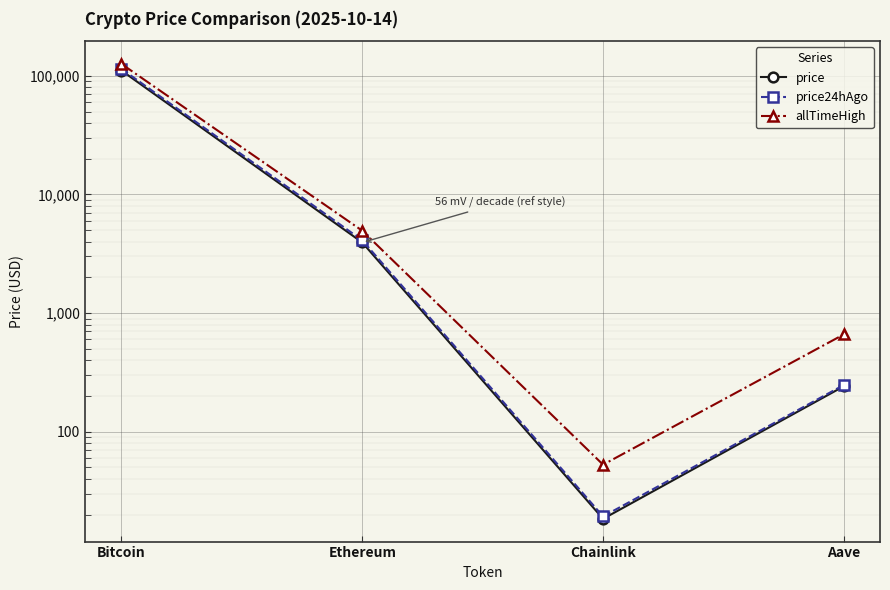

Reading right to left, list all the values displayed in this chart.

price: Aave=241.8	Chainlink=18.4	Ethereum=3936.7	Bitcoin=110878.0
price24hAgo: Aave=247.8	Chainlink=19.3	Ethereum=4106.6	Bitcoin=114514.0
allTimeHigh: Aave=661.7	Chainlink=52.7	Ethereum=4946.1	Bitcoin=126080.0